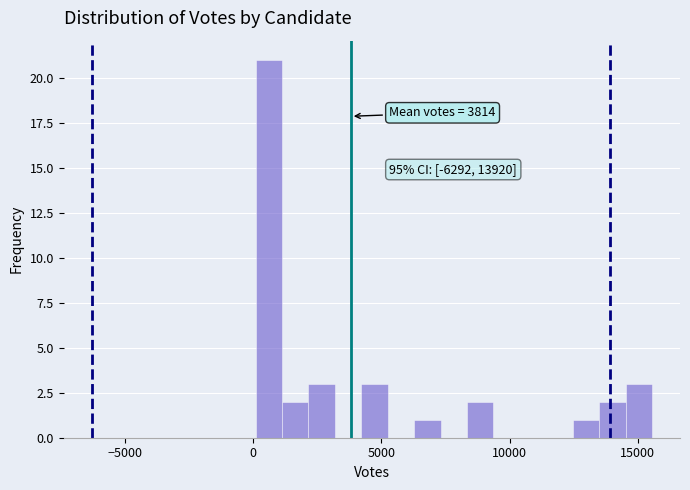

Read against the x-axis, roughly where is the centre of the tallest bar?

500